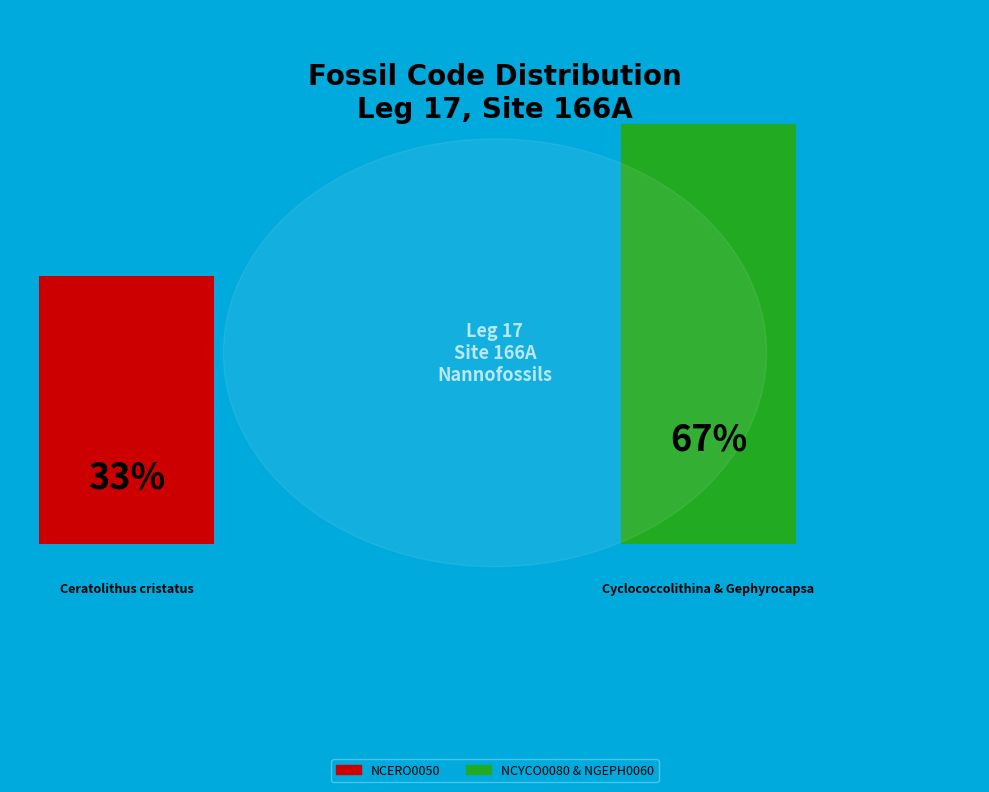

Which slice is the largest?

NCYCO0080 & NGEPH0060